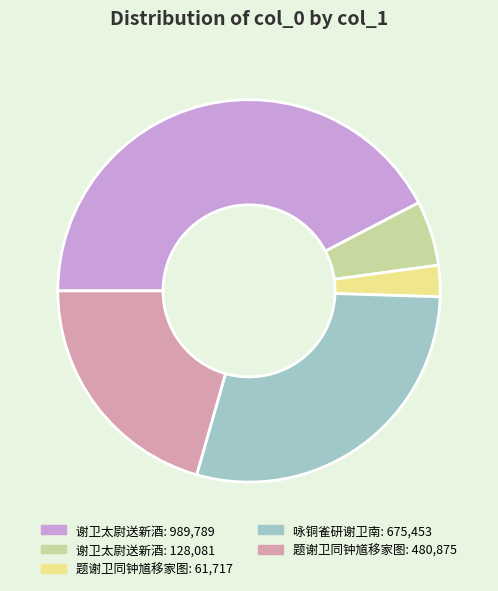

How many slices are in this pie chart?

5